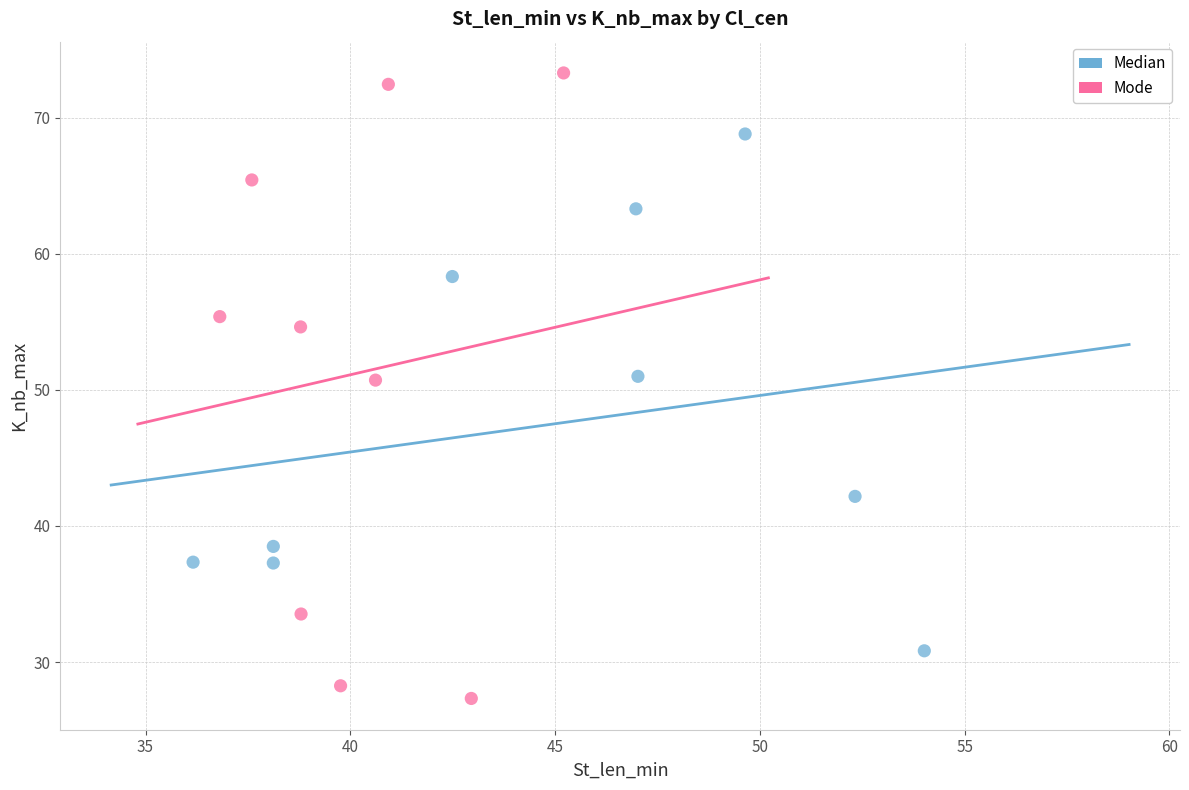

What are all the series names shown in the legend?

Median, Mode